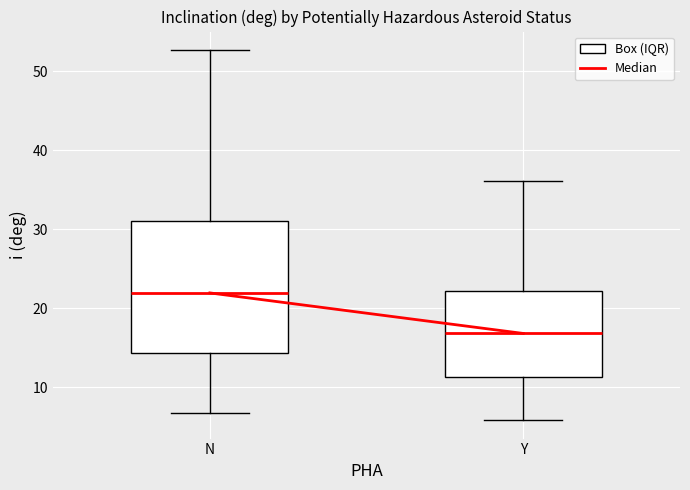

Where is the upper edge of the box for Y on the y-axis? The values are not printed on the chart, so give them approximately, as read against the axis.

22